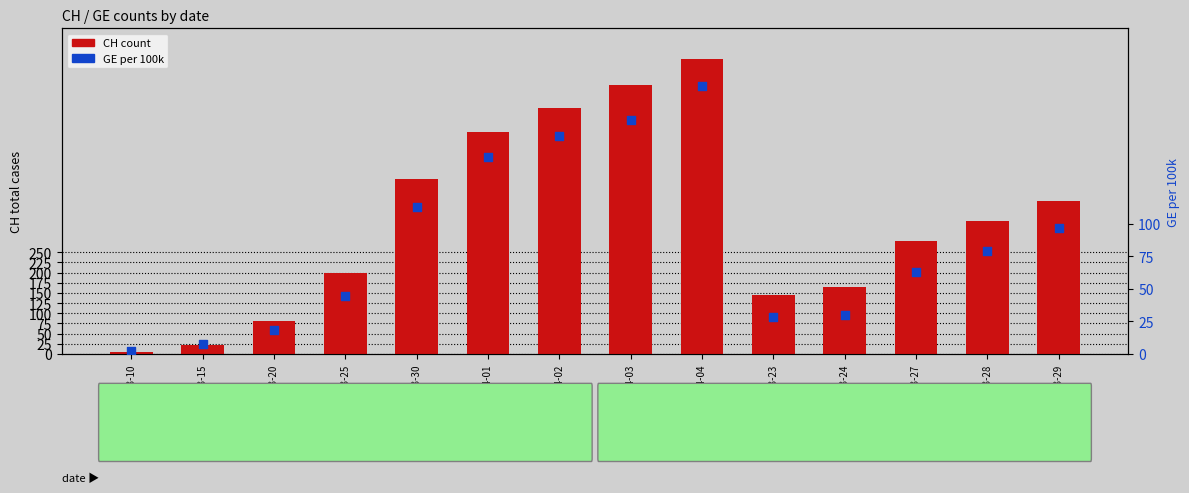

At which category is the sum across all series the highest?

2020-04-04